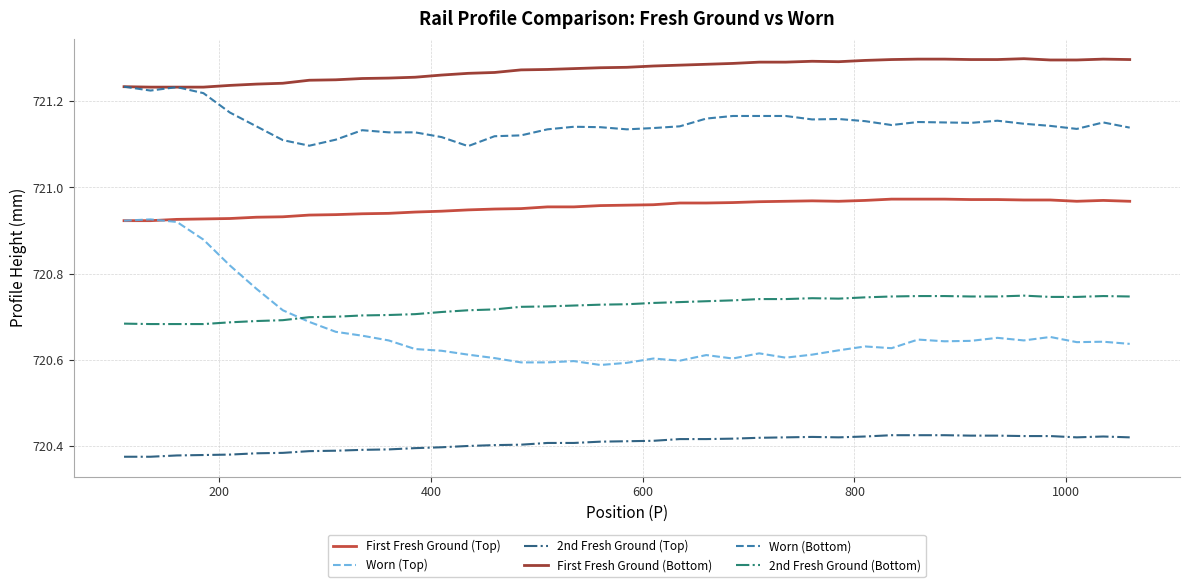

Which series has the largest range (max minus min)?

Worn (Top)